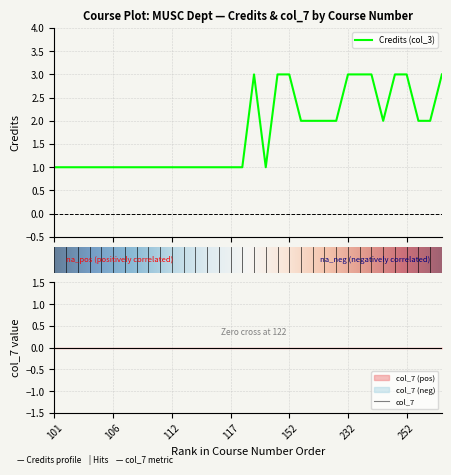

Count the number of data series in this chart.

1